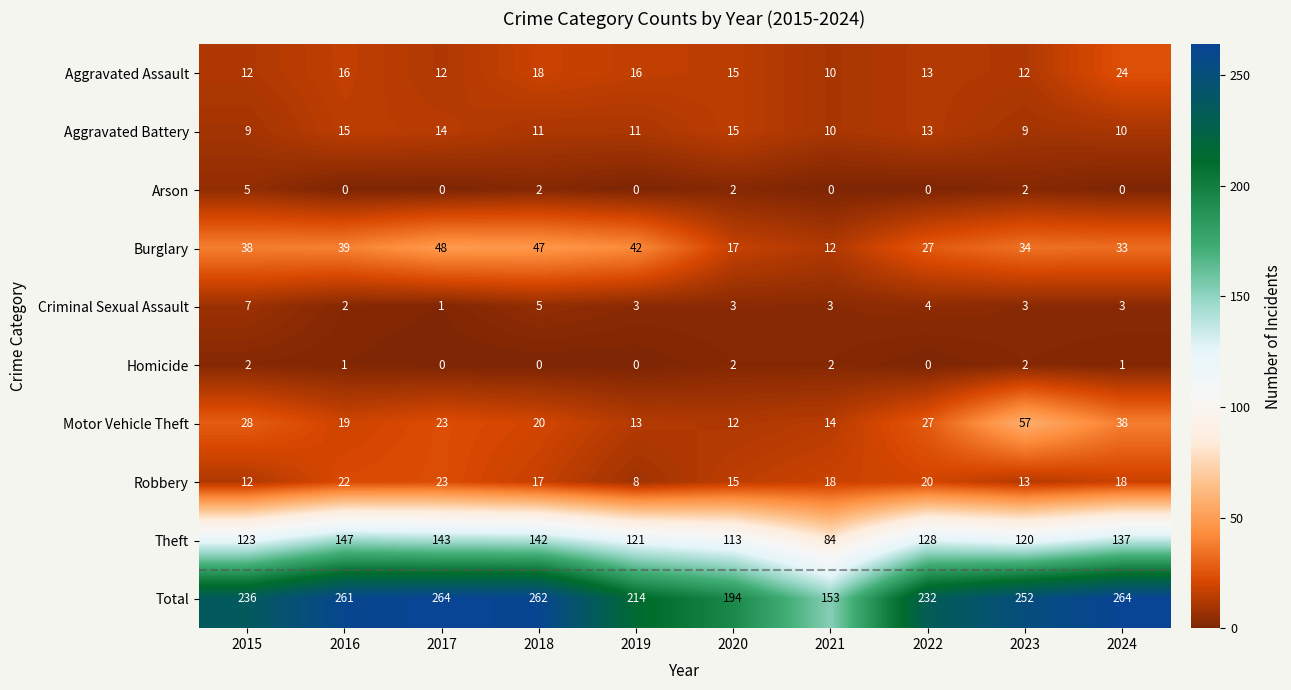

What is the sum of the Robbery values at 2016 and 2015?

34